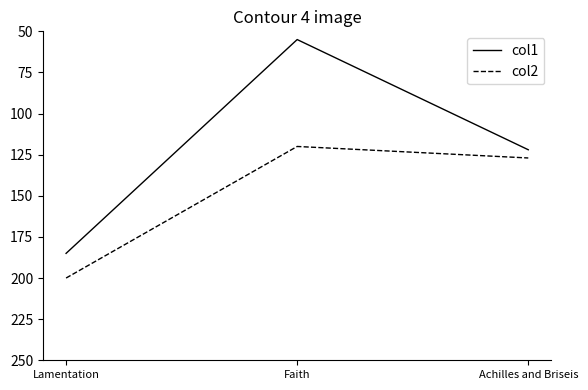

What value does the col2 series have at Faith, to the nearest 10?

120